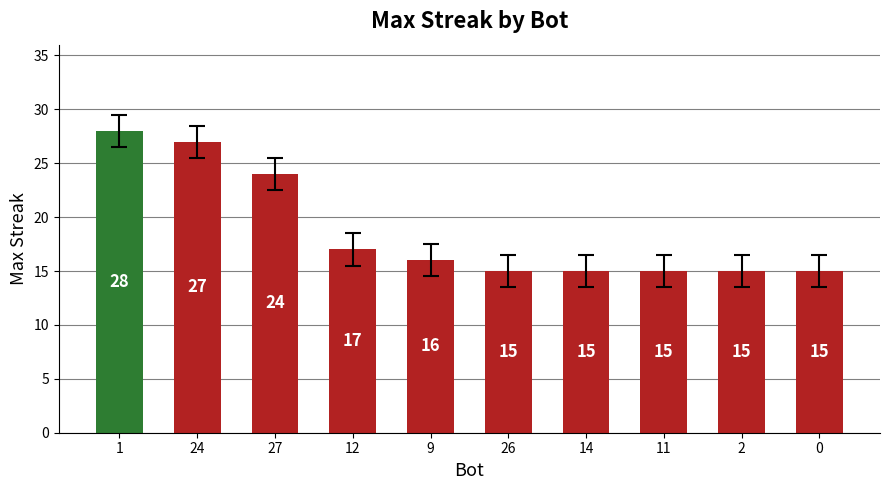

Reading right to left, what are all the values shown in this chart?

0=15	2=15	11=15	14=15	26=15	9=16	12=17	27=24	24=27	1=28